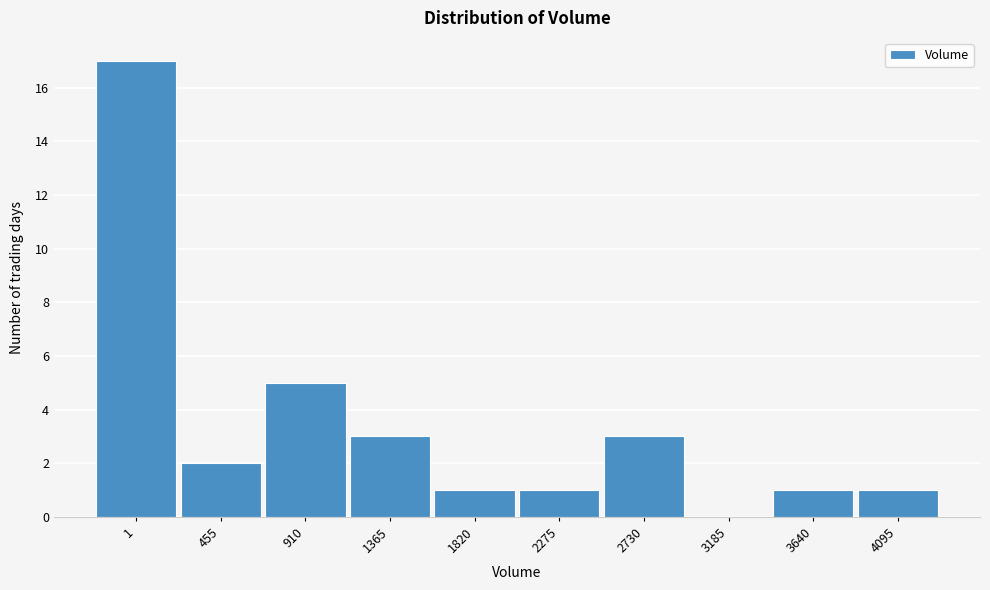

Reading right to left, list all the values displayed in this chart.

4095=1	3640=1	3185=0	2730=3	2275=1	1820=1	1365=3	910=5	455=2	1=17